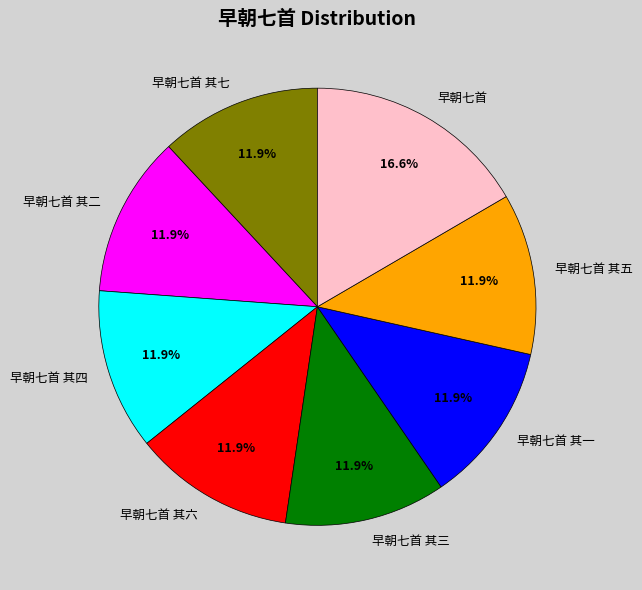

Count the number of slices in the pie.

8